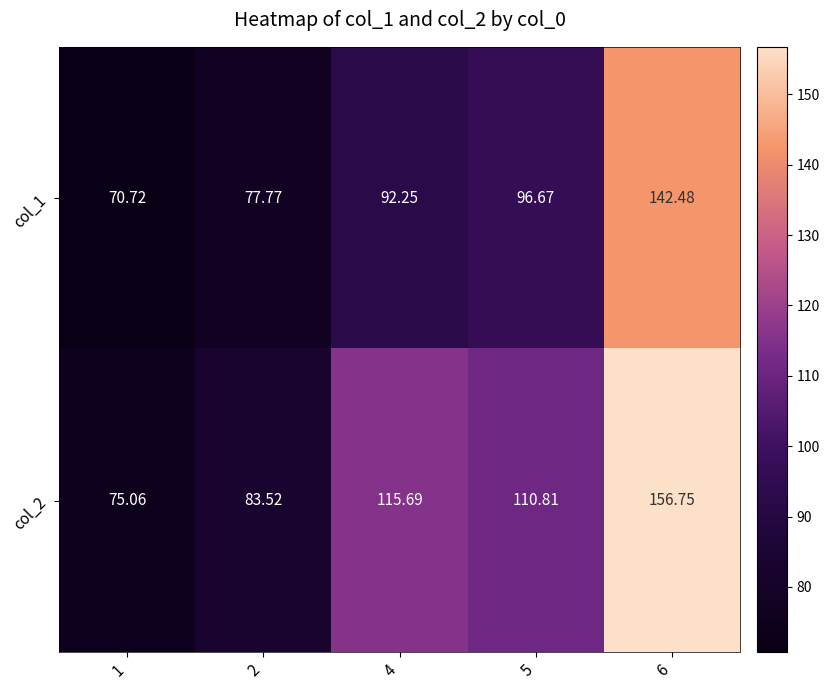

Rank the series by their average value, from lowest to highest.

col_1, col_2